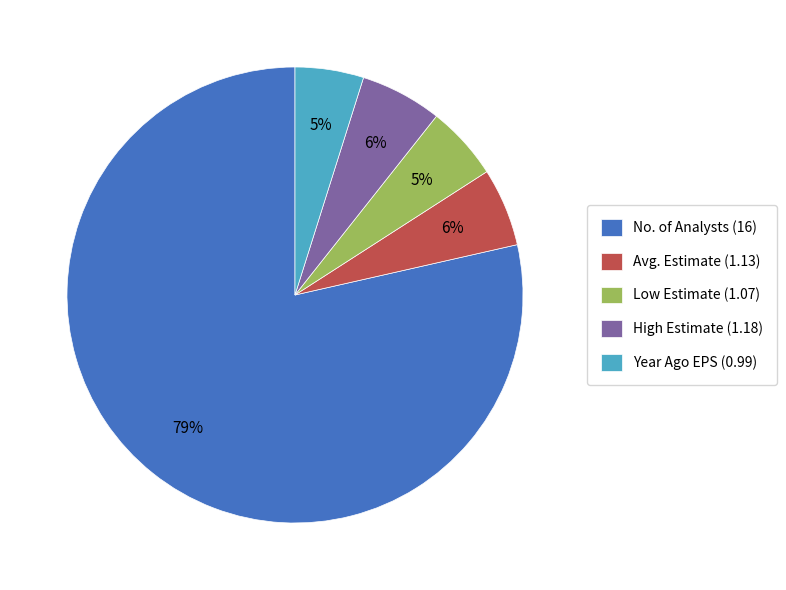

What is the majority slice?

No. of Analysts